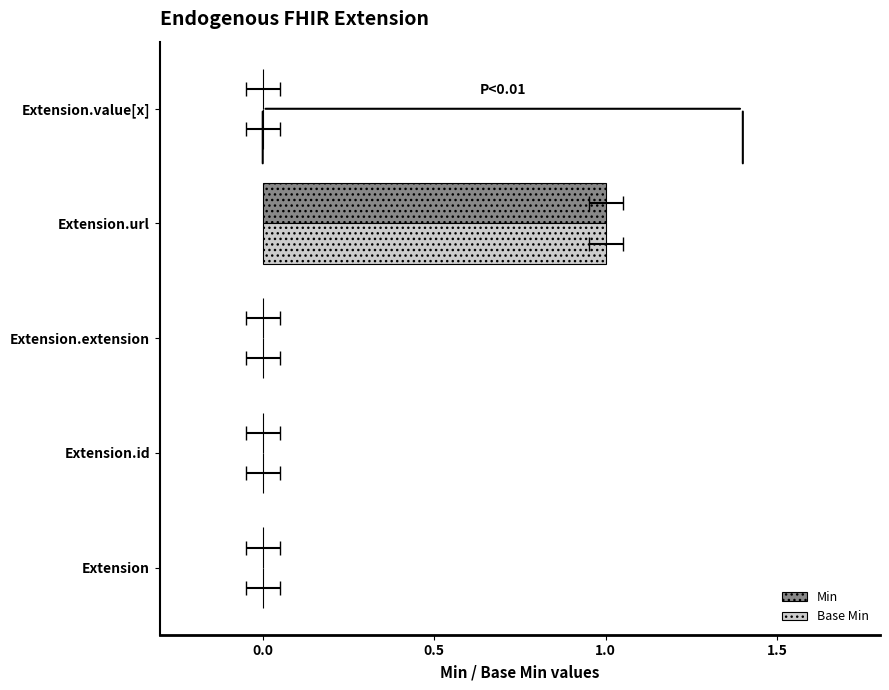

Is it true that Min equals 0 at Extension.extension?

True